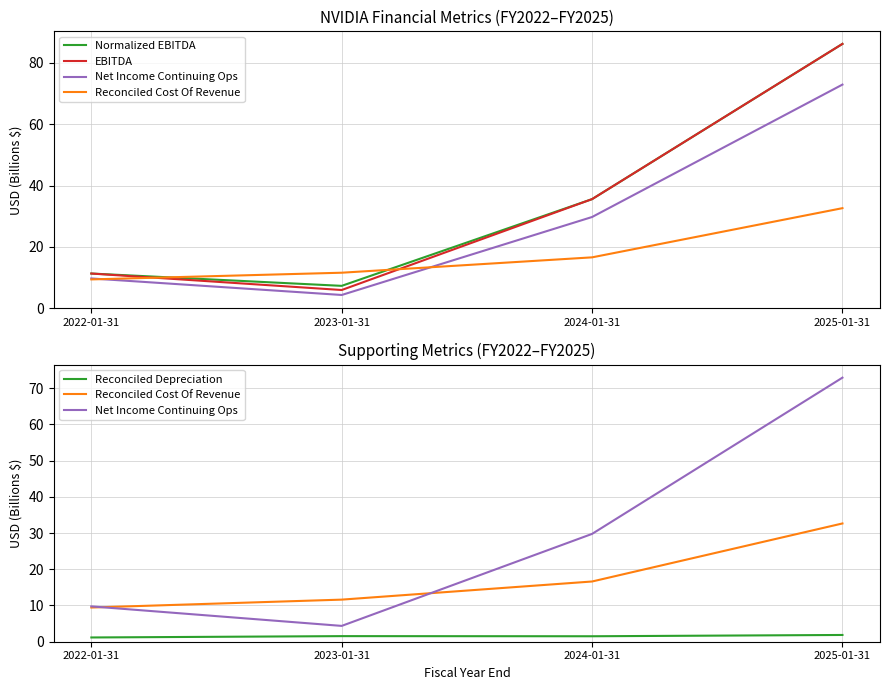

Does the chart have visible grid lines?

Yes